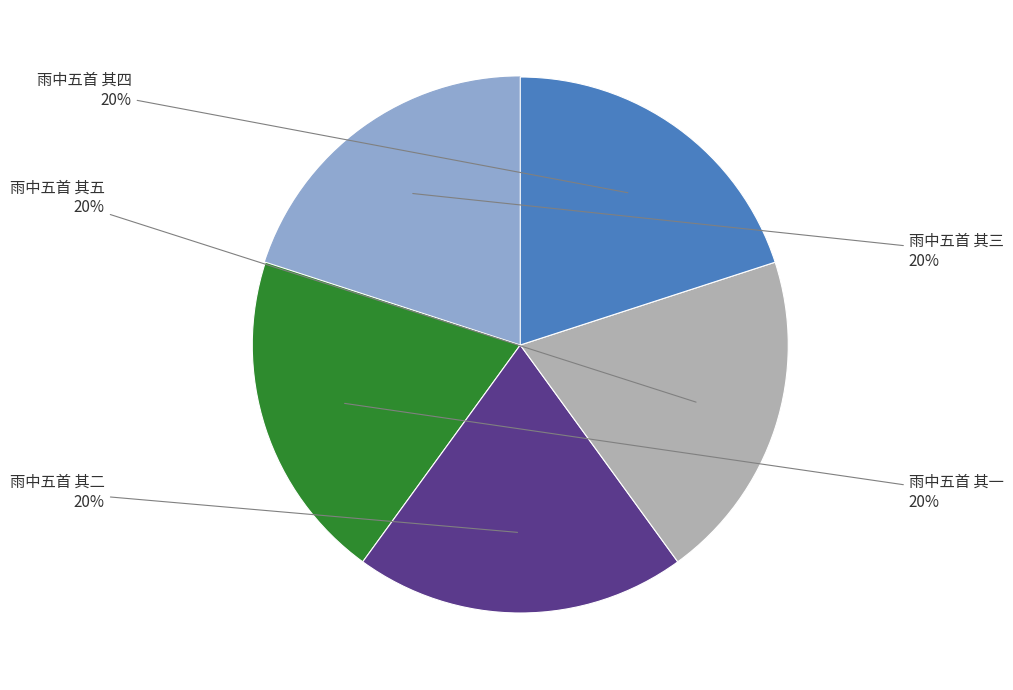

Does any single category account for the majority?

No